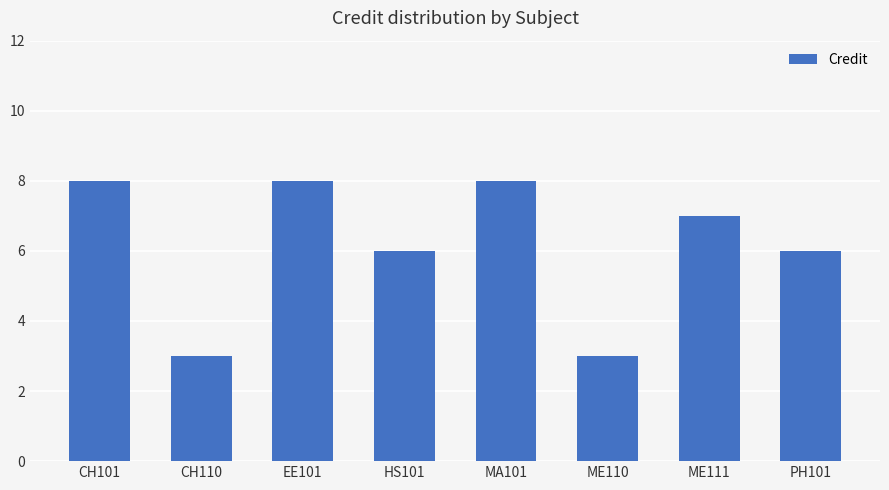

Approximately how many times larger is the value at ME111 compared to HS101?

1.2